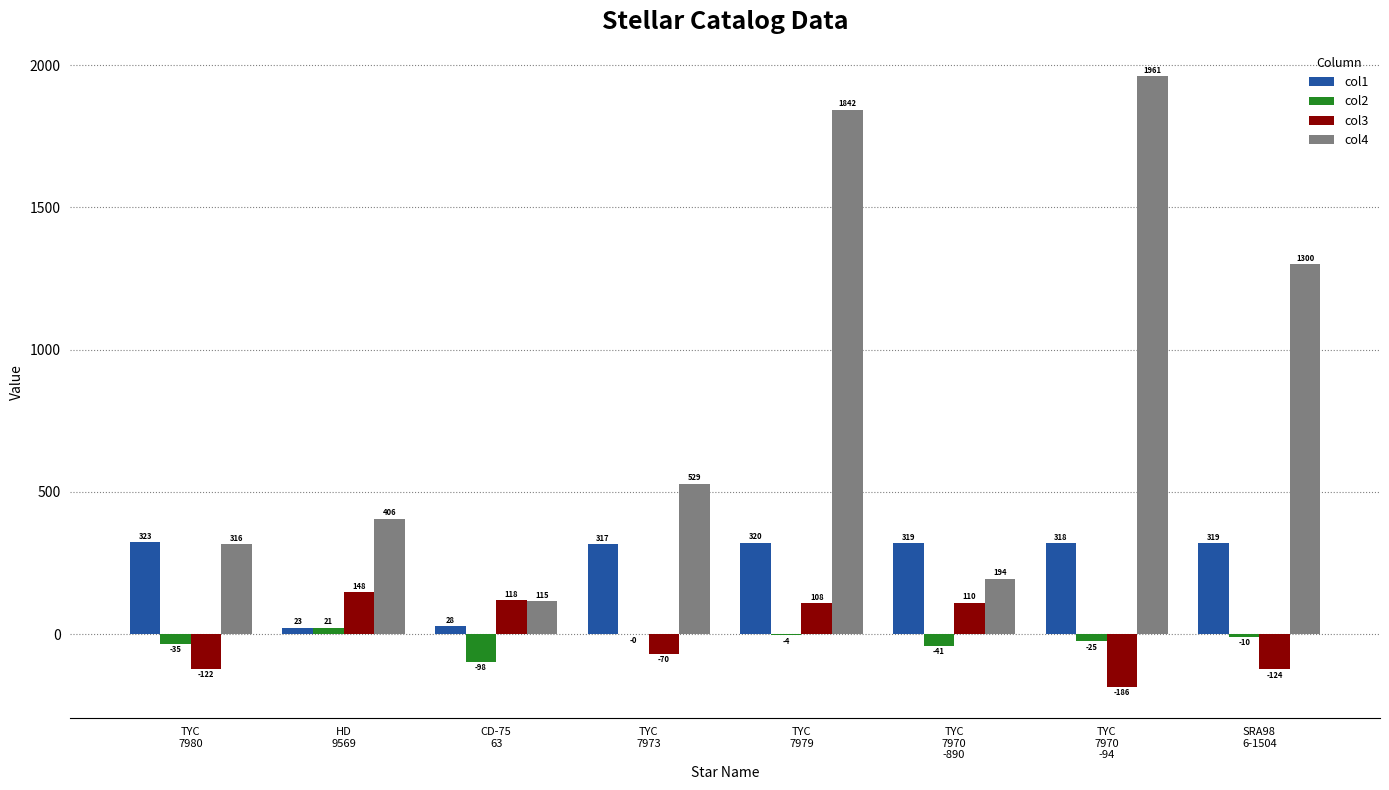

What is the maximum value for col1?

323.3